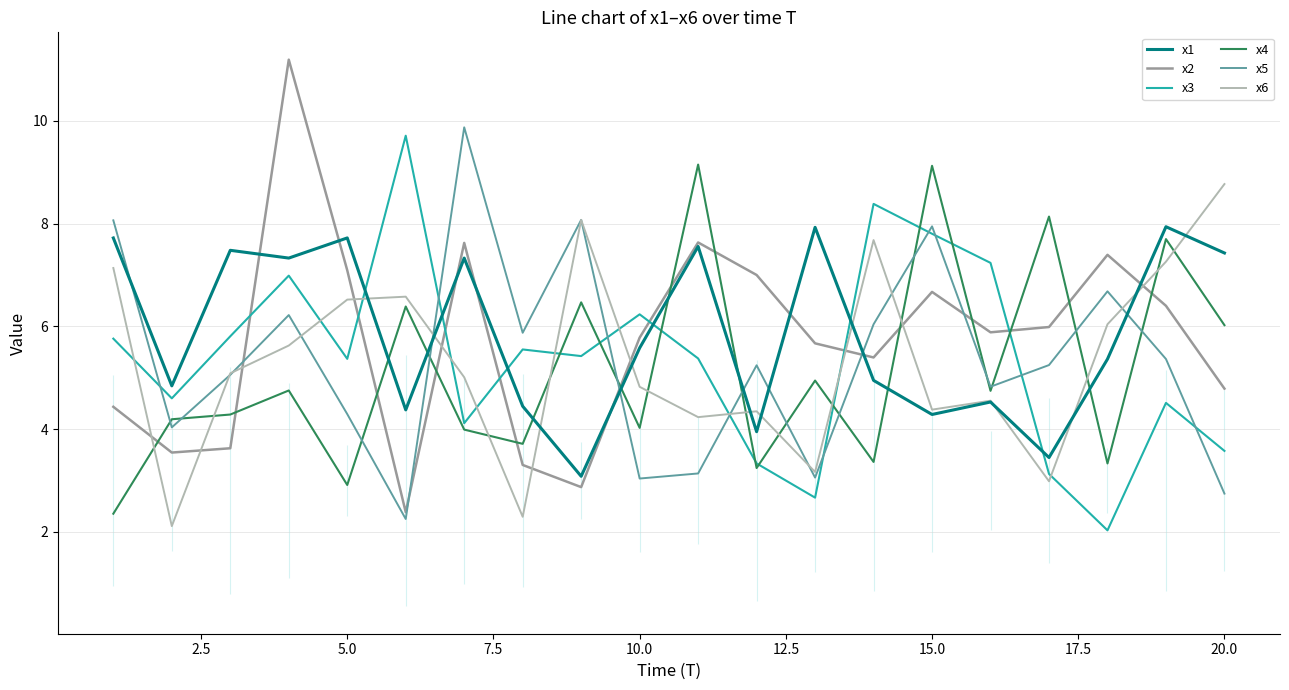

How many times do x2 and x6 cross each other?

10